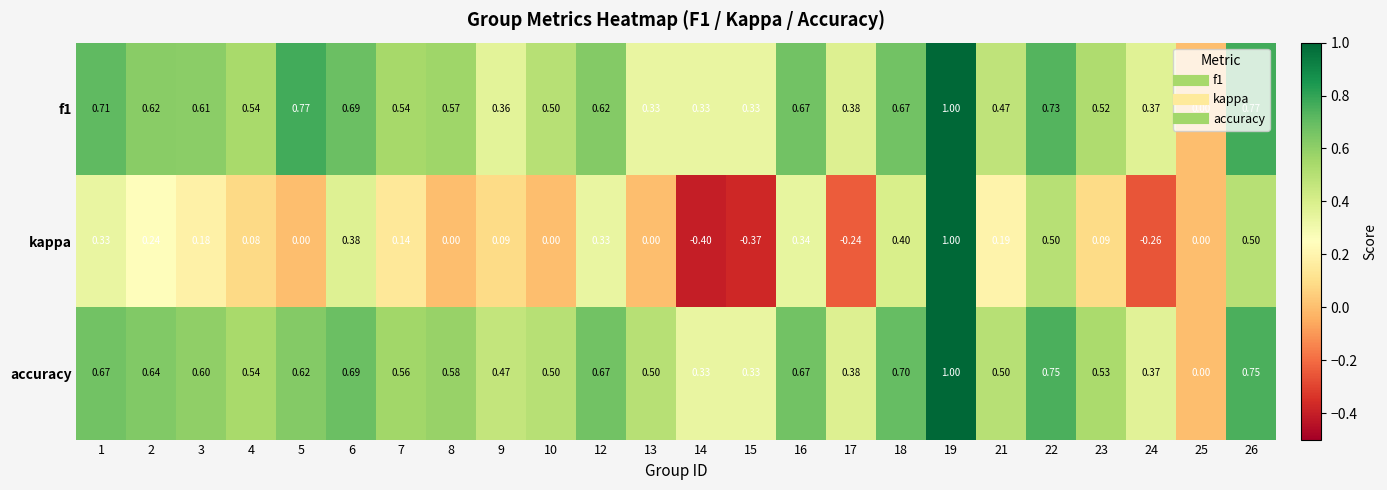

Which series has the widest spread of values?

kappa